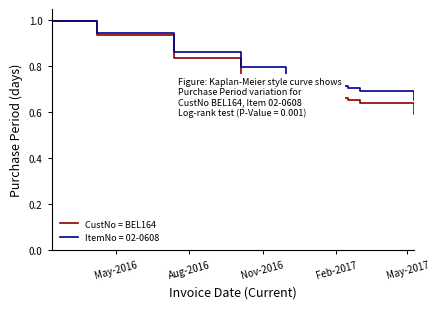

Which series has the widest spread of values?

CustNo = BEL164